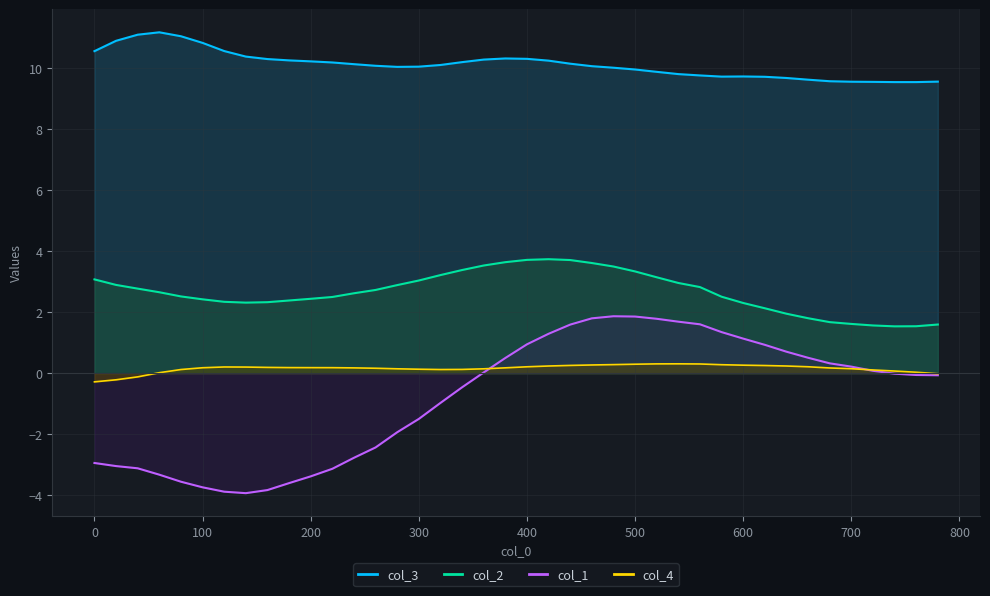

The col_3 series shows 10.1 at 240. True or false?

True